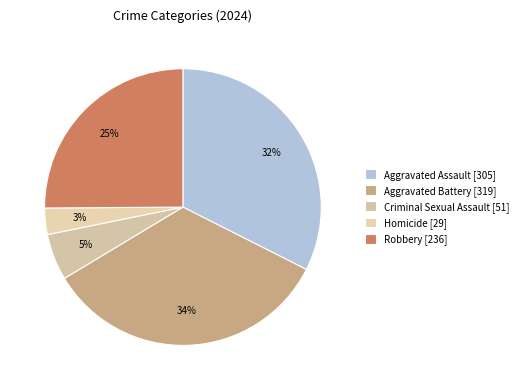

Which category has the biggest portion of the pie?

Aggravated Battery